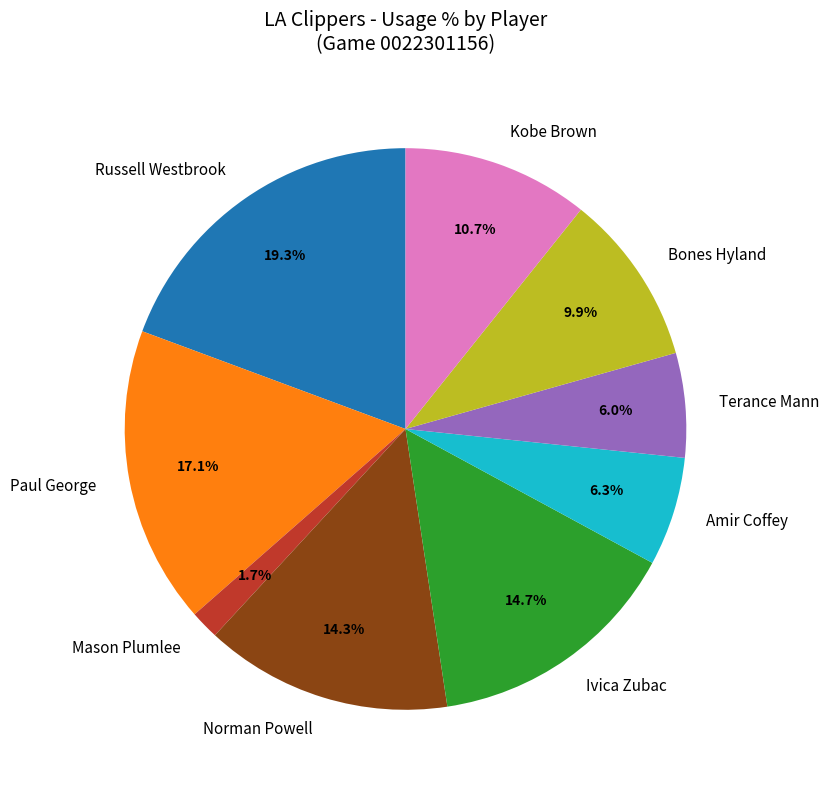

Between Kobe Brown and Norman Powell, which is larger?

Norman Powell